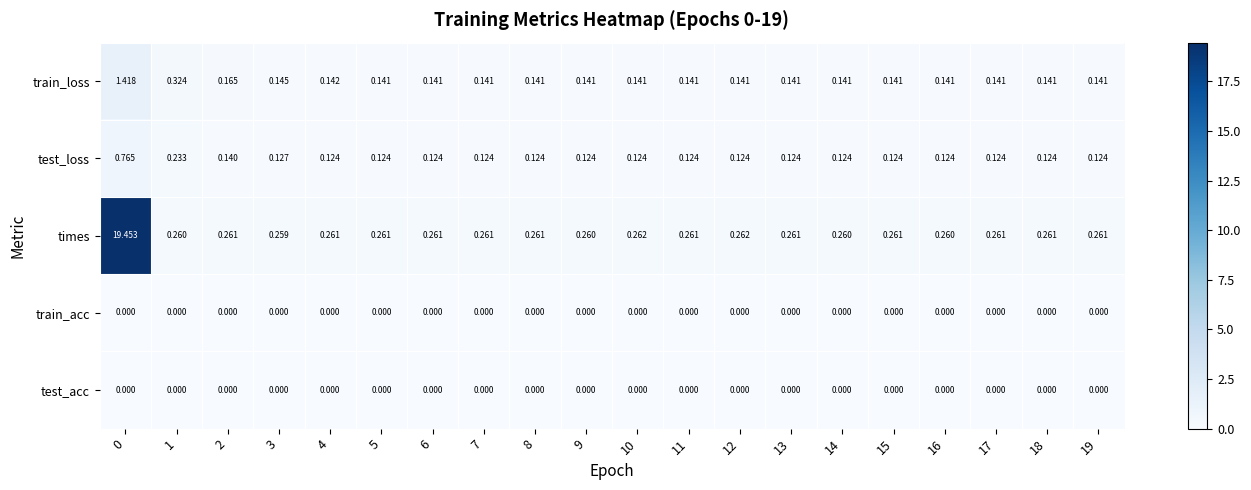

Which series changed the most between 5 and 14?

times